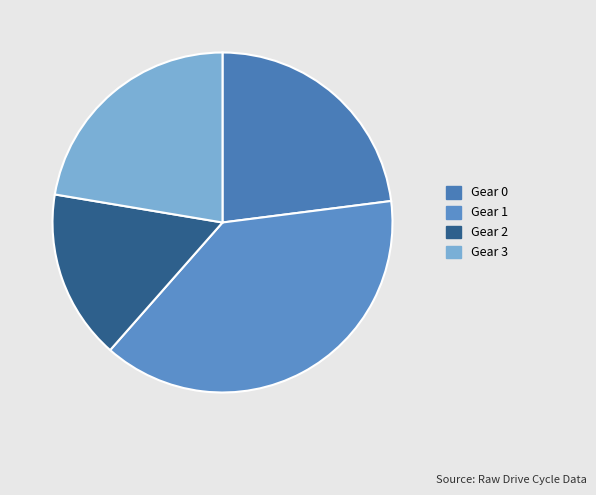

True or false: Gear 2 accounts for 16% of the total.

True